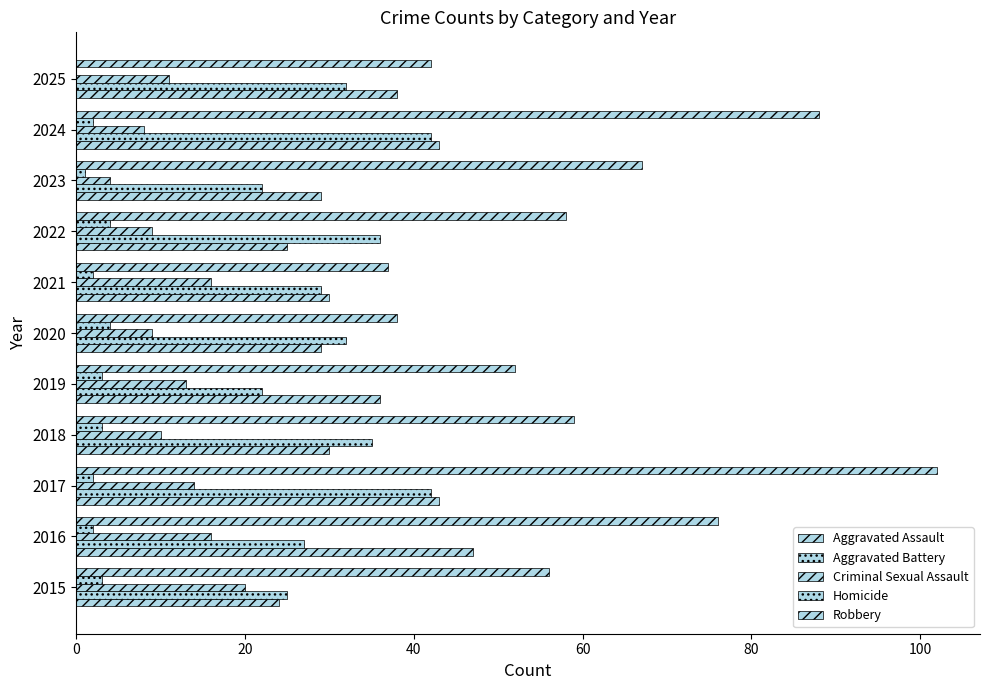

What is the sum of all Aggravated Battery values?

344